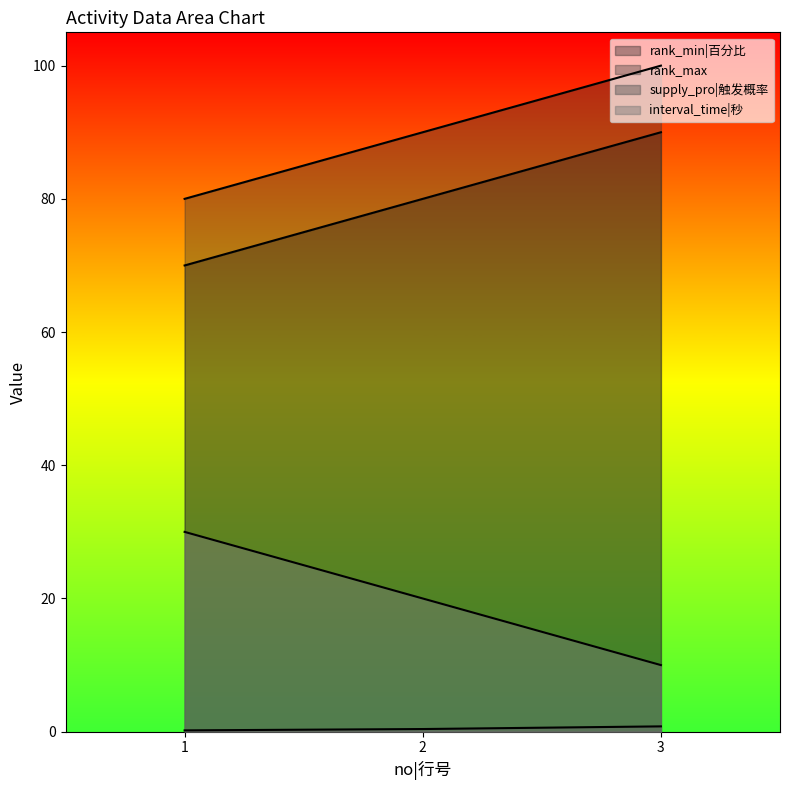

What is the average value of the interval_time|秒 series?

20.0